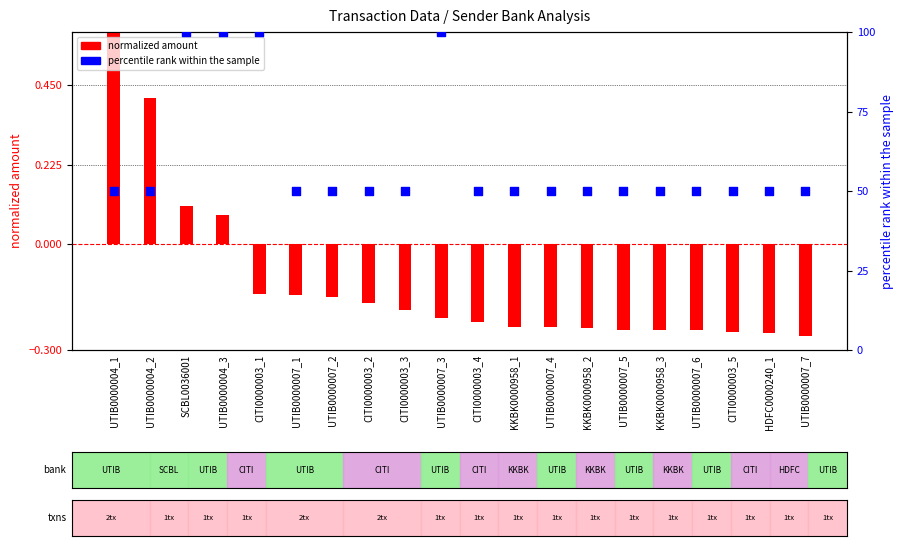

Which series has the widest spread of Y values?

transaction count %